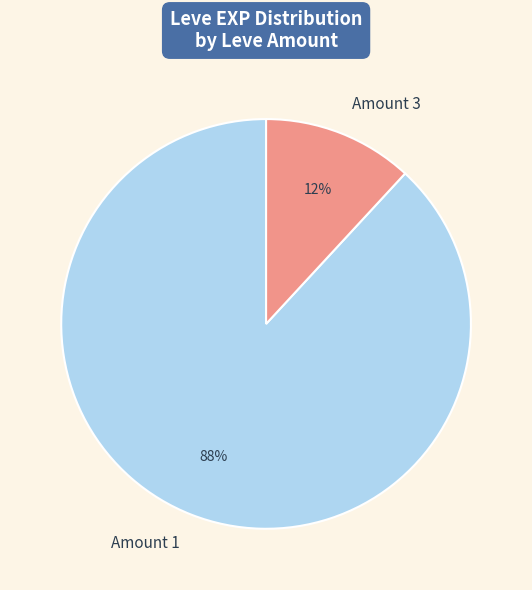

Is Amount 3 the majority of the pie?

No